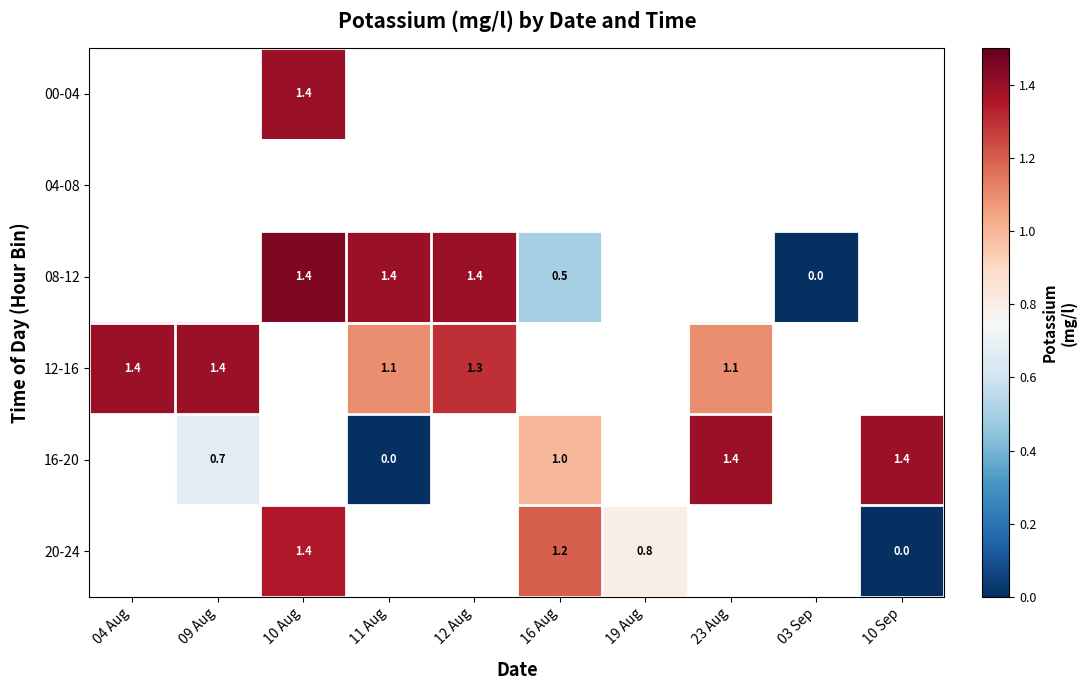

Which category has the lowest value across all series?

03 Sep